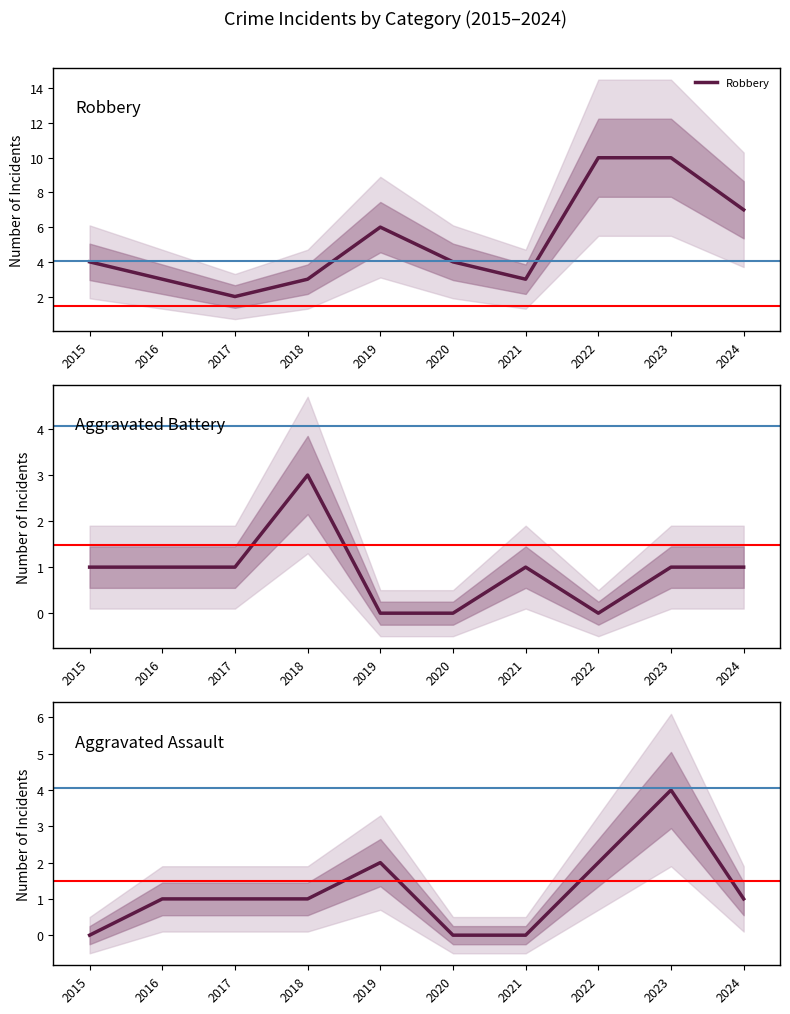

Which series has the largest total across all categories?

Robbery